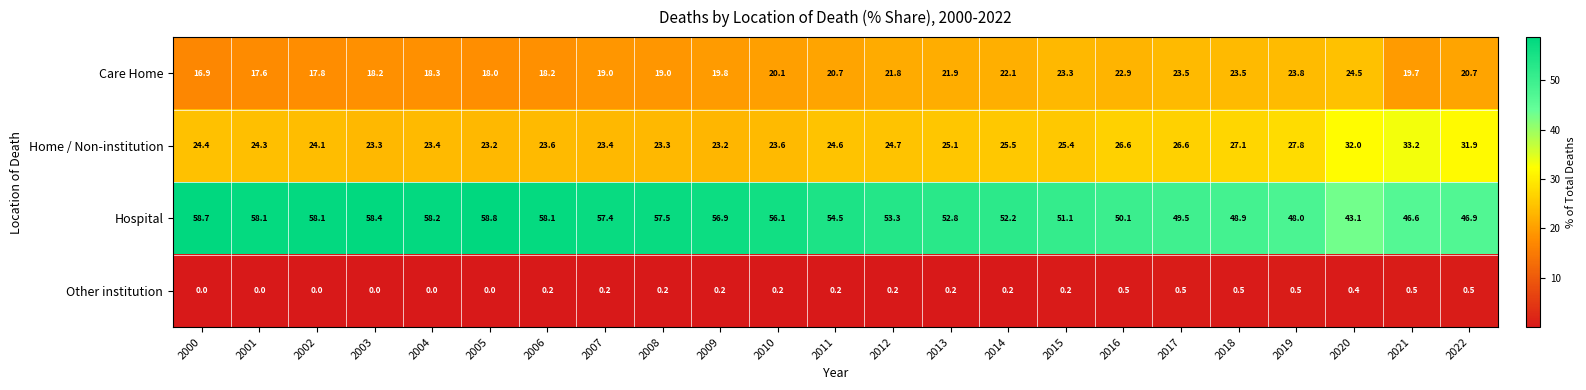

What is the approximate value of Care Home at 2018?

23.5